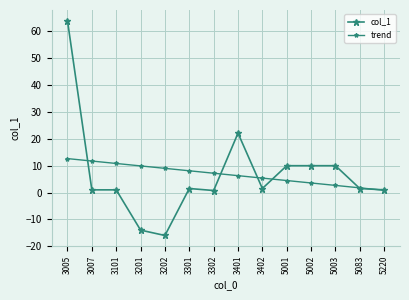

Where is the first local maximum for col_1?

3301